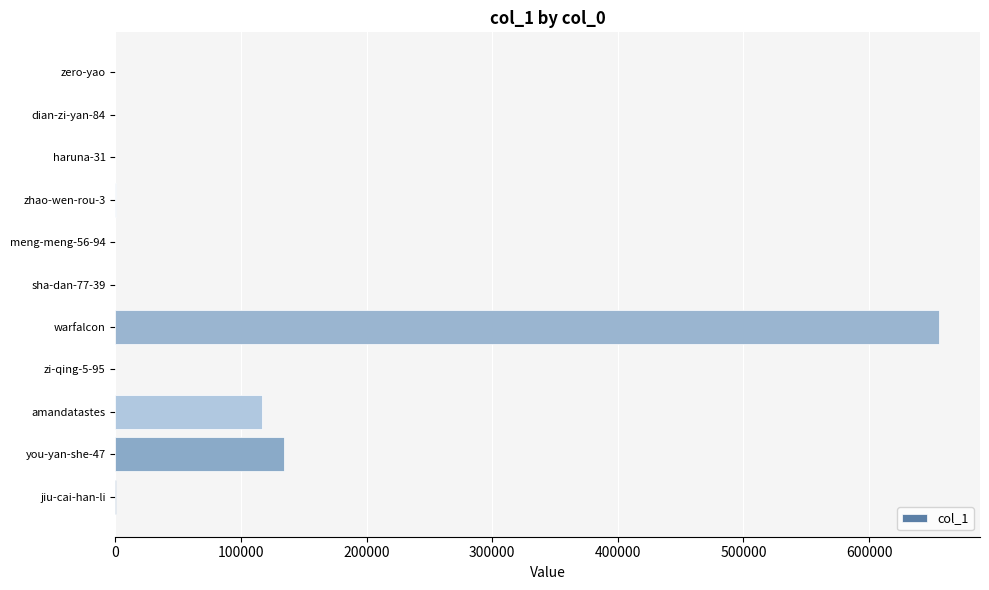

Are the bars horizontal?

Yes